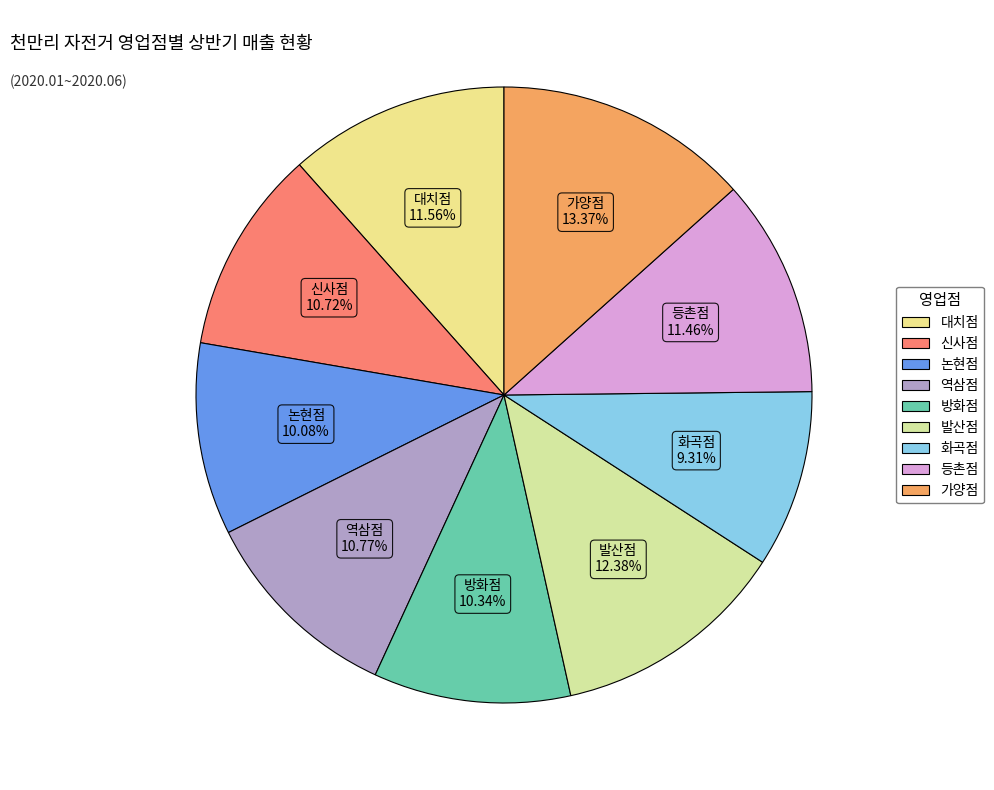

True or false: 방화점 accounts for 10% of the total.

True